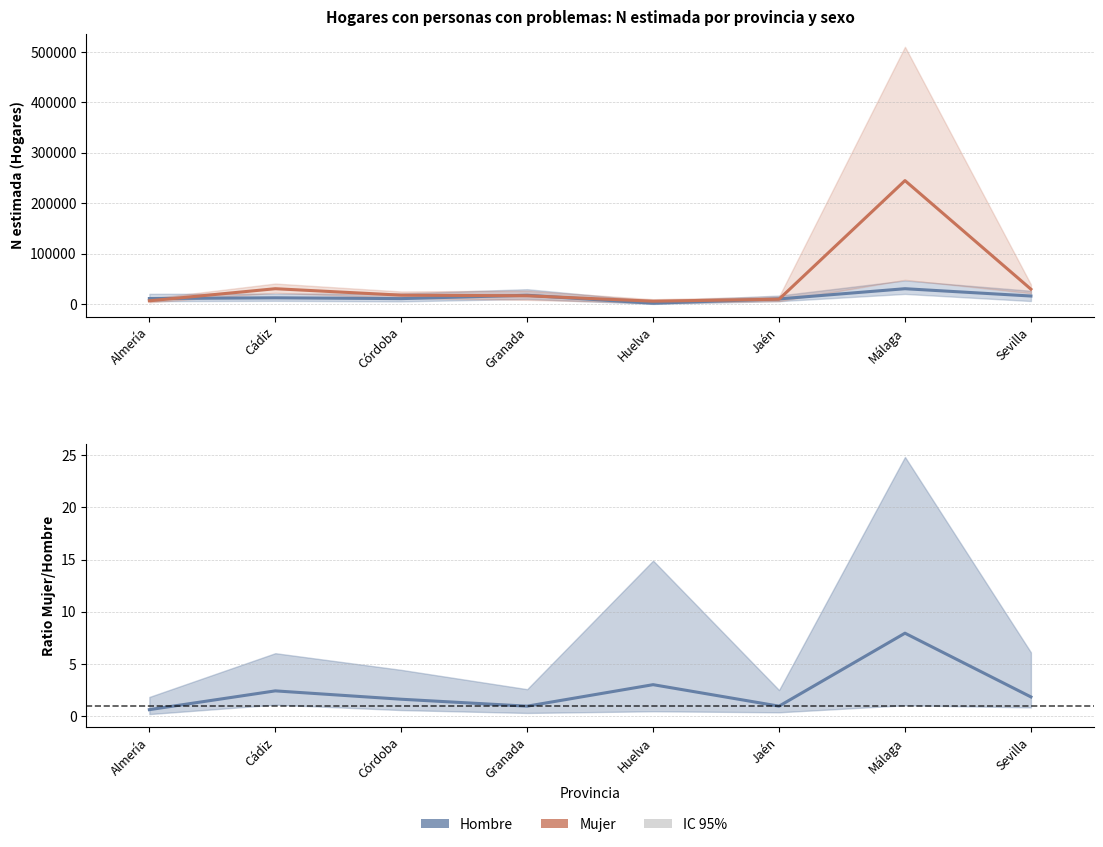

Which has a higher value, Málaga or Jaén?

Málaga